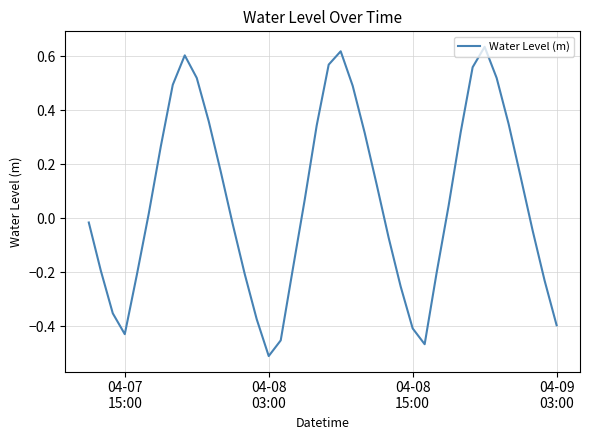

True or false: there are more than 2 points higher than both neighbors.

True